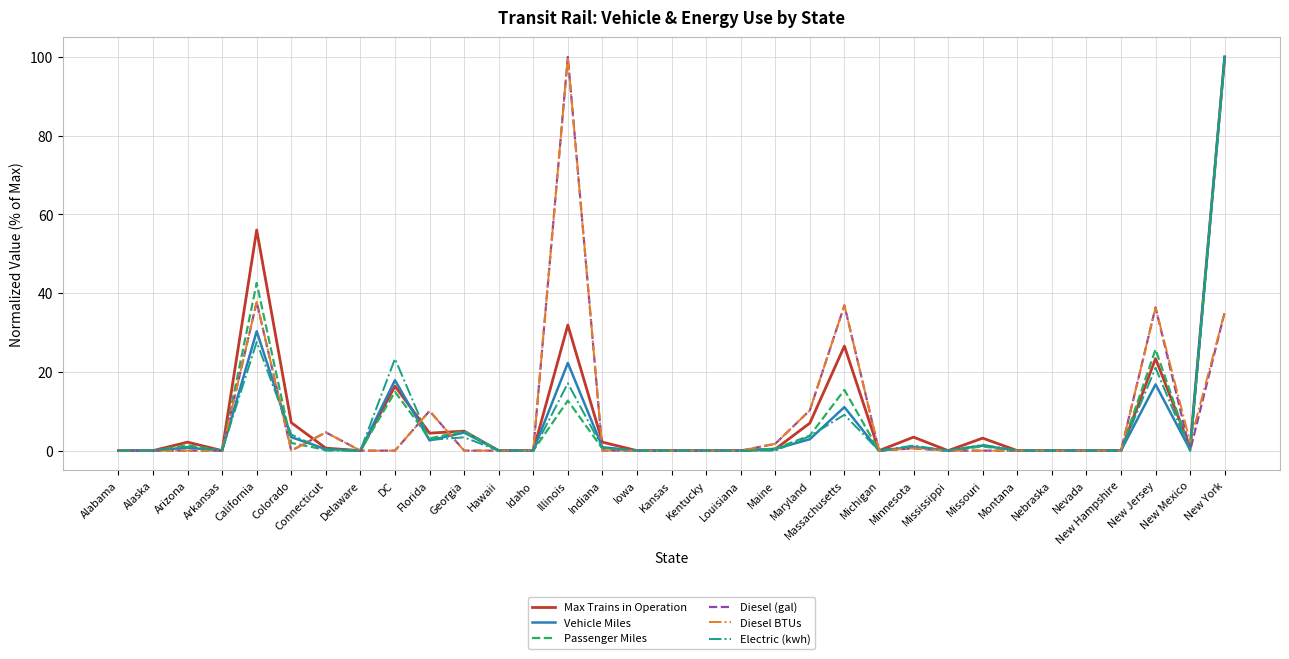

What position from the left is Hawaii?

12